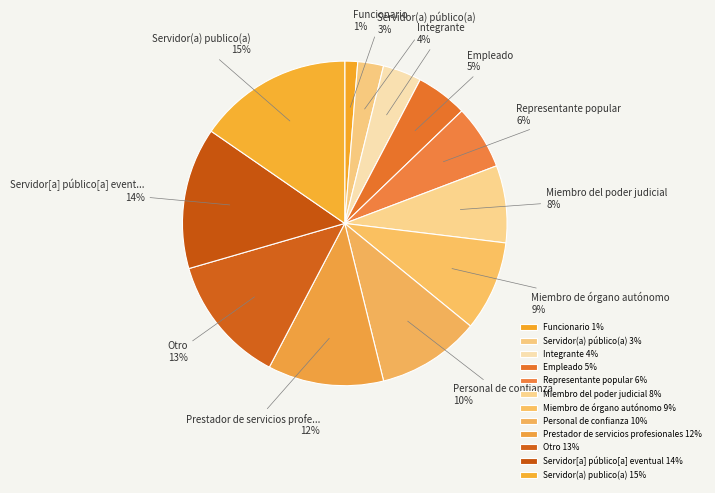

How many slices are in this pie chart?

12